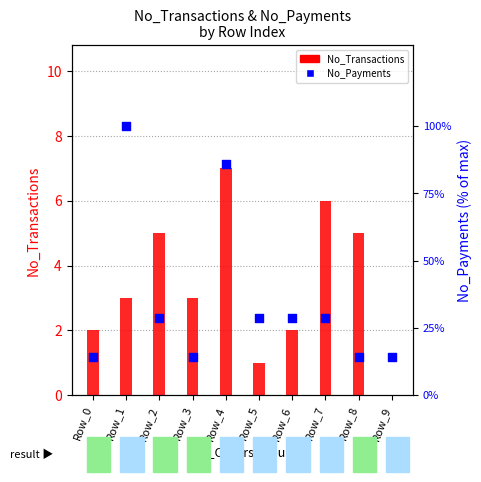

At how many categories does at least one series exceed 98?

1